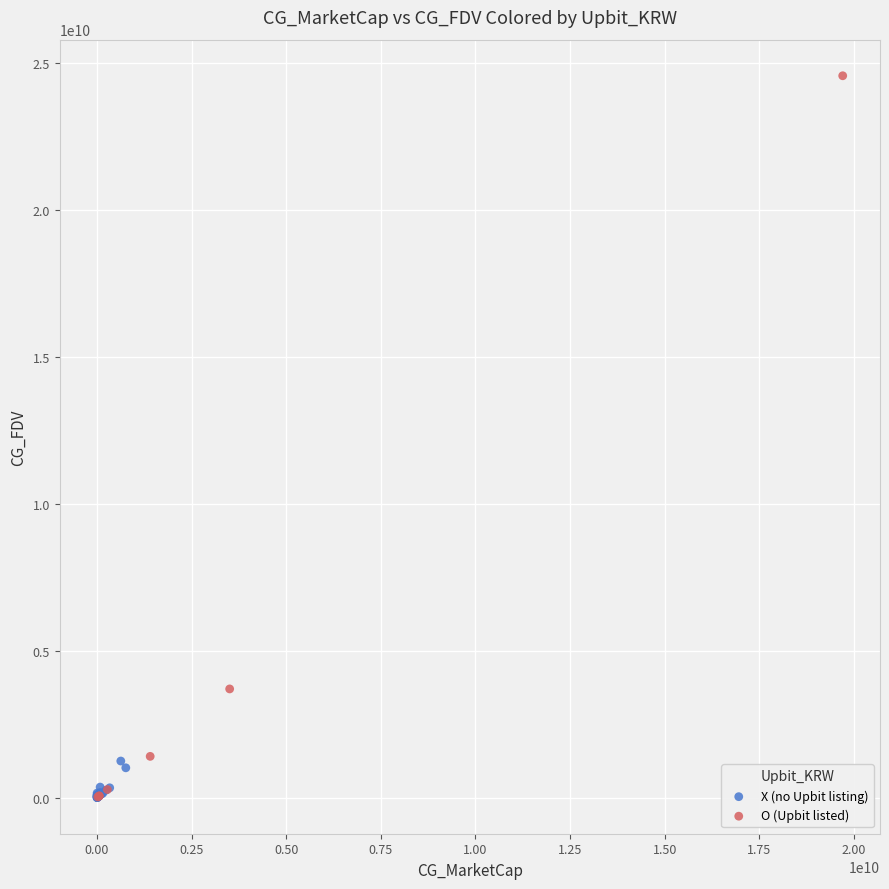

Which series contains the highest Y value?

O (Upbit listed)